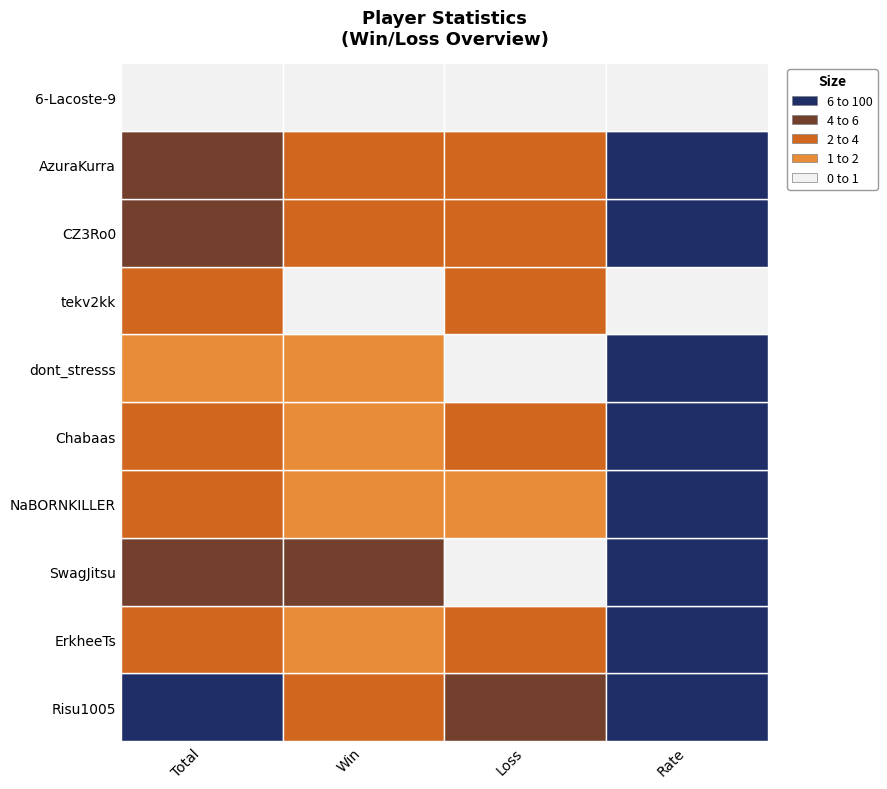

What is the difference between the maximum and minimum values in the CZ3Ro0 series?

58